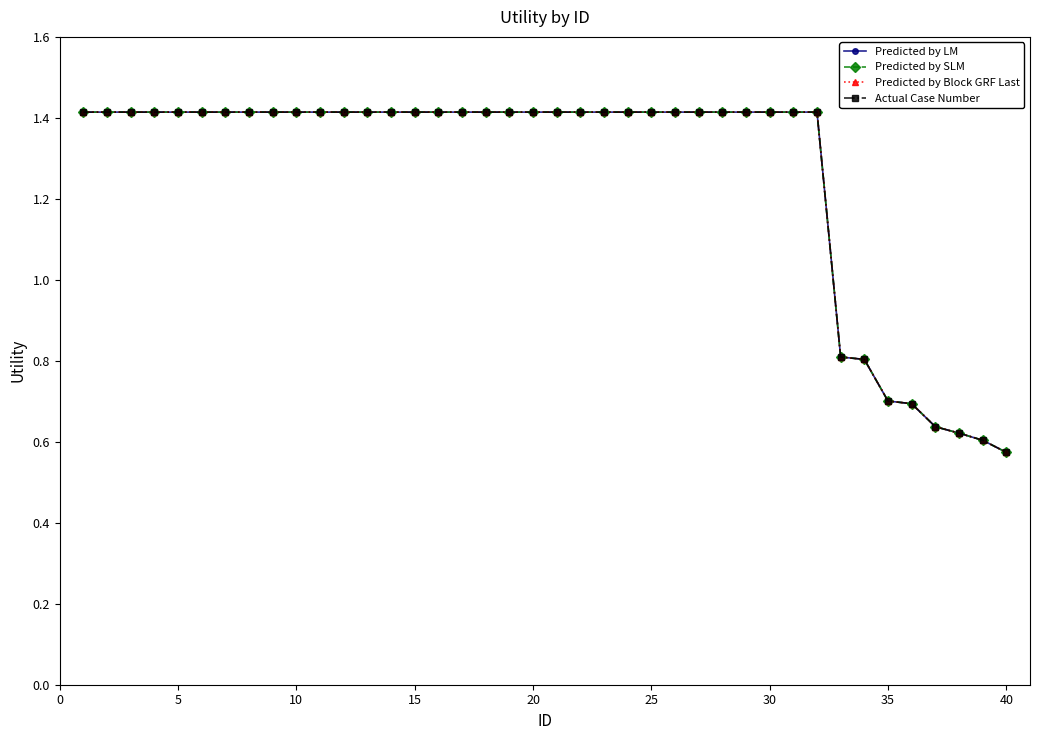

Does the chart have visible grid lines?

No